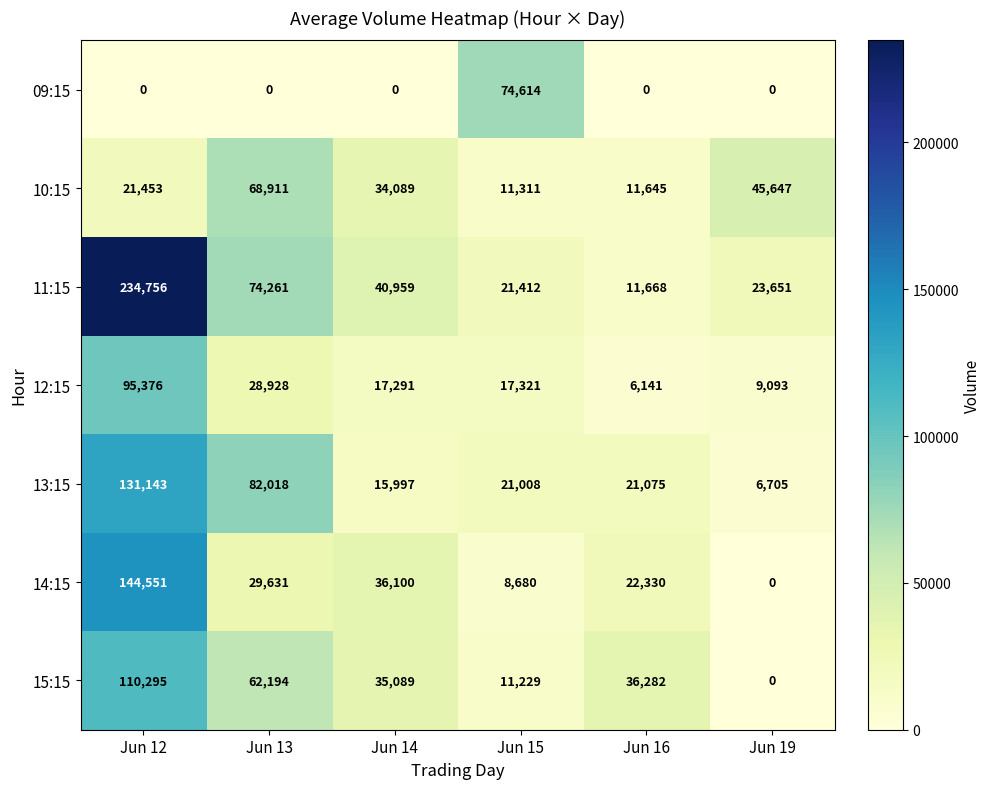

What value does the 11:15 series have at Jun 12, to the nearest 50?

234750